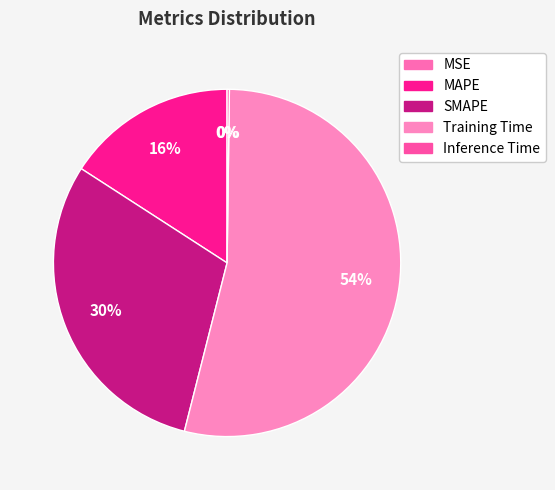

Rank the categories by value from lowest to highest.

MSE, Inference Time, MAPE, SMAPE, Training Time